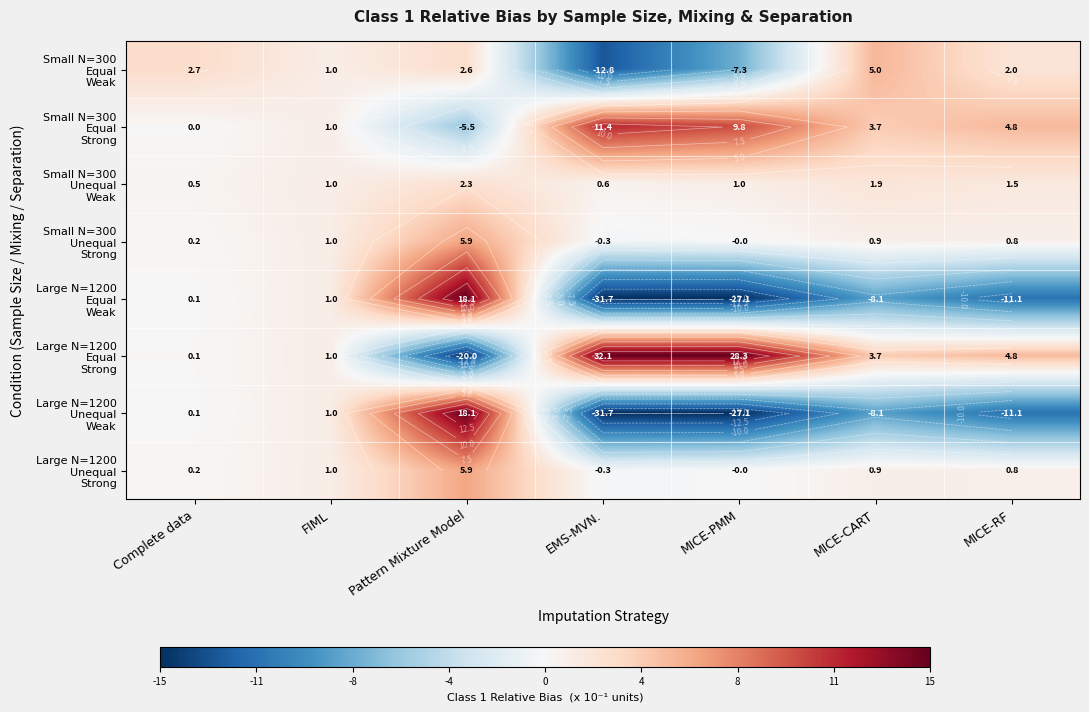

The Small N=300 Equal Weak series shows -2.8 at MICE-PMM. True or false?

False